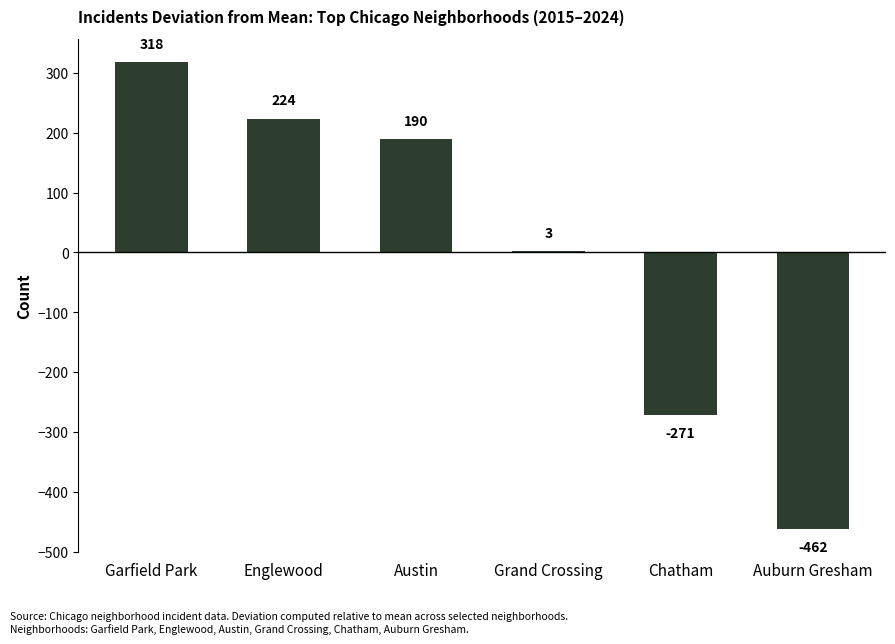

What is the difference between the maximum and minimum values?

780.0